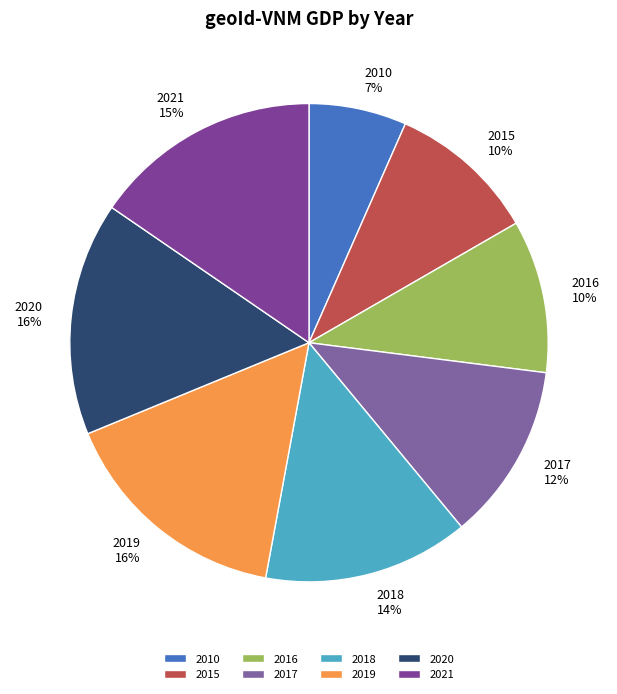

Does 2017 account for over 50% of the chart?

No